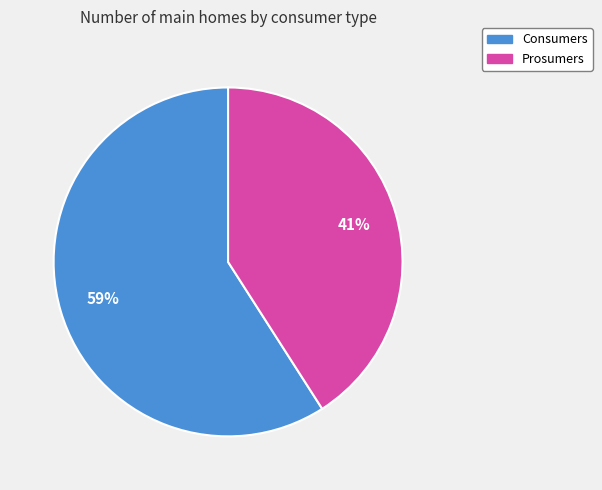

Does Prosumers represent more than half of the total?

No